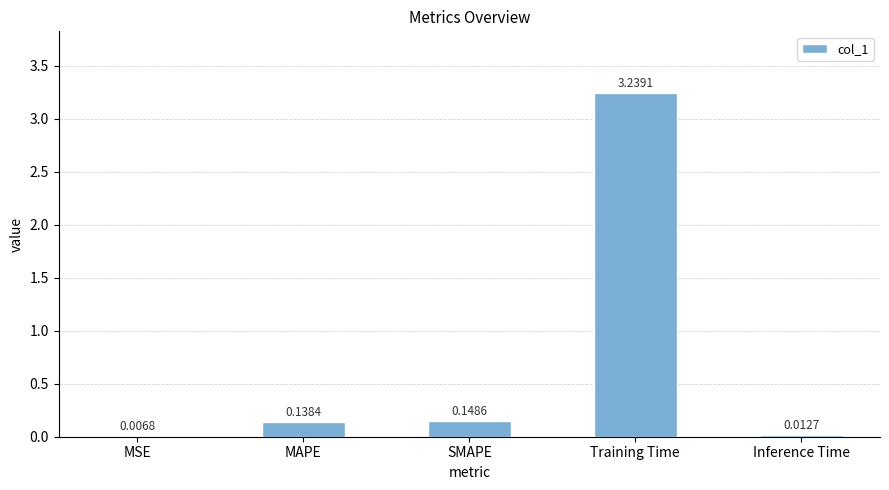

Count the number of categories in the chart.

5